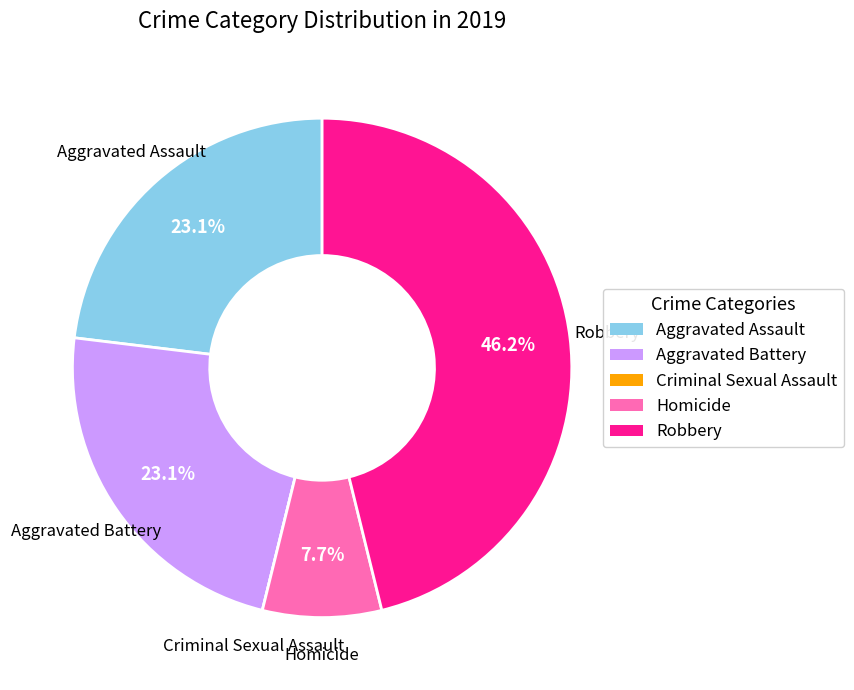

Does any single category account for the majority?

No